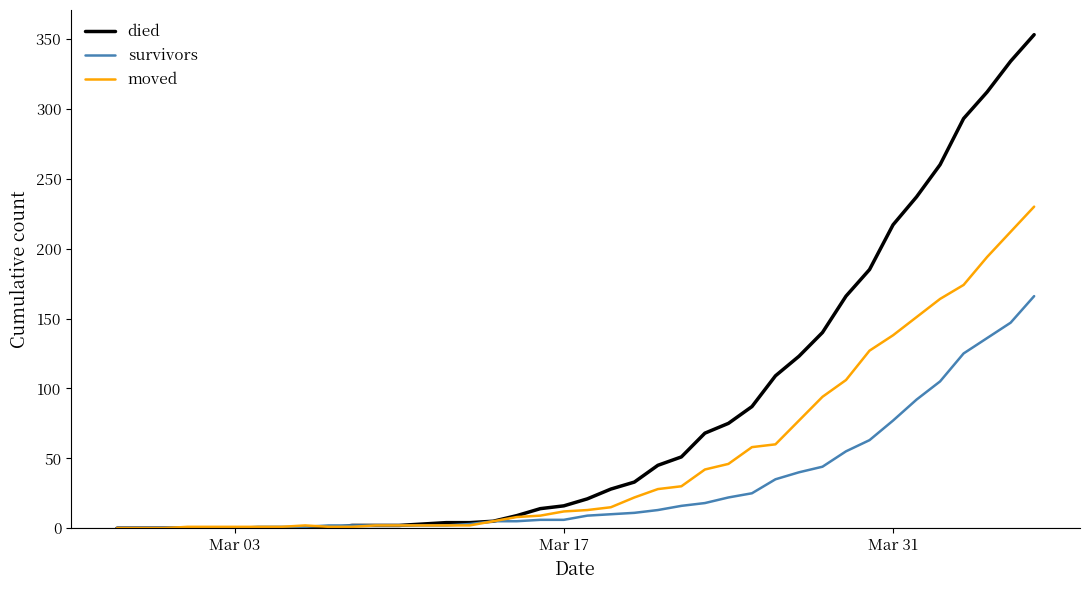

Which series has the largest total across all categories?

died